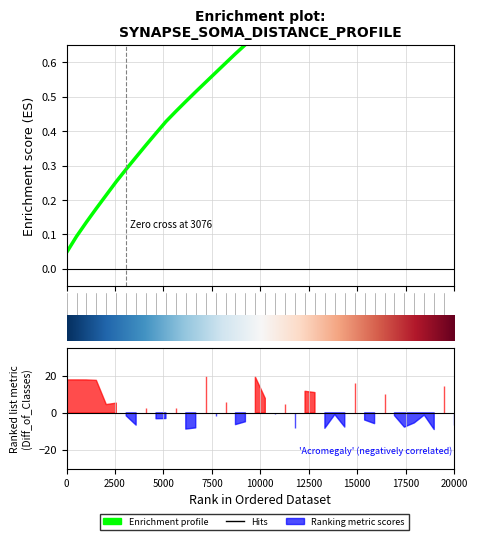

What is the label of the 15th point from the left?

14